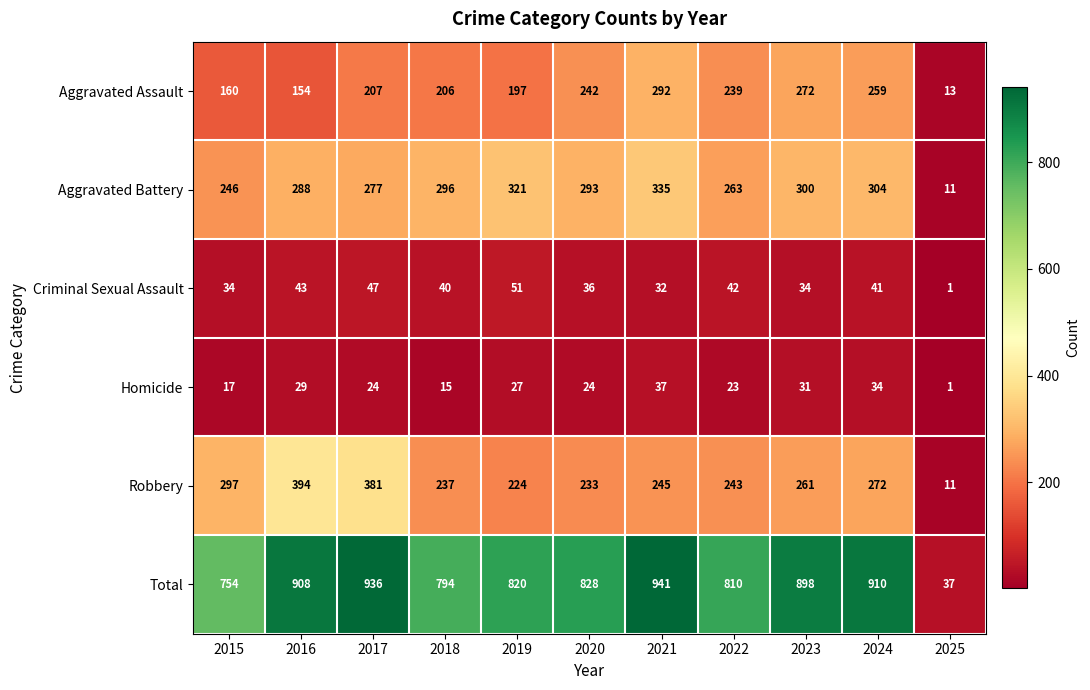

What is the greatest value displayed?

941